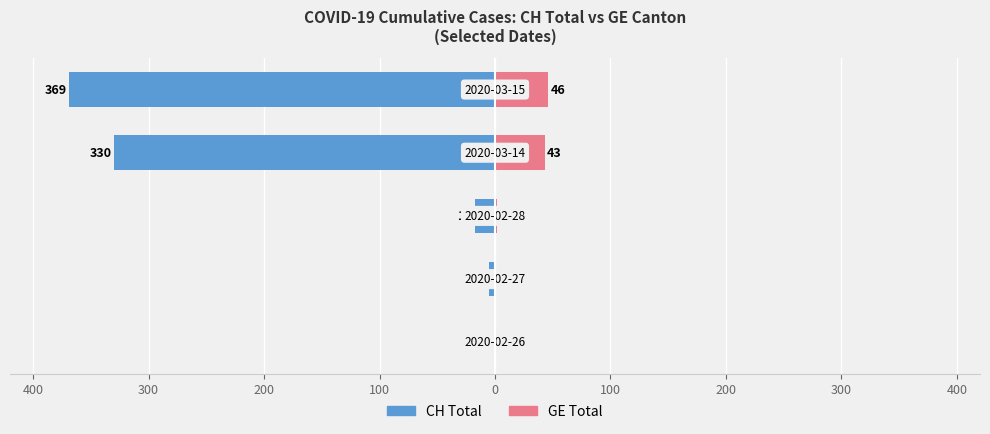

What are all the series names shown in the legend?

CH Total, GE Total